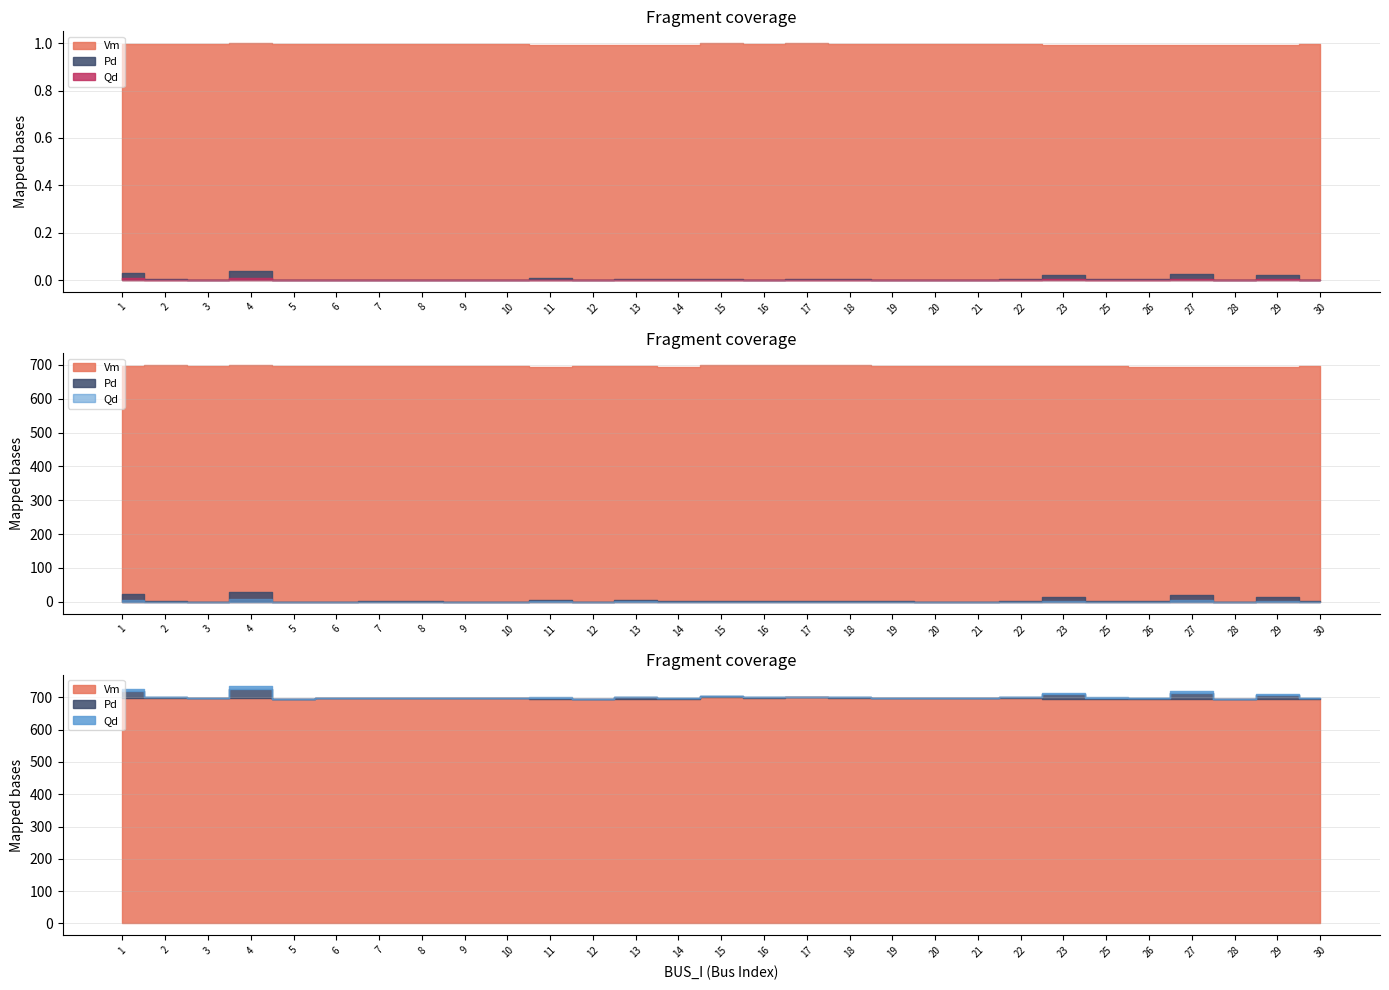

List the series in order of their peak value, lowest first.

Qd, Pd, Vm